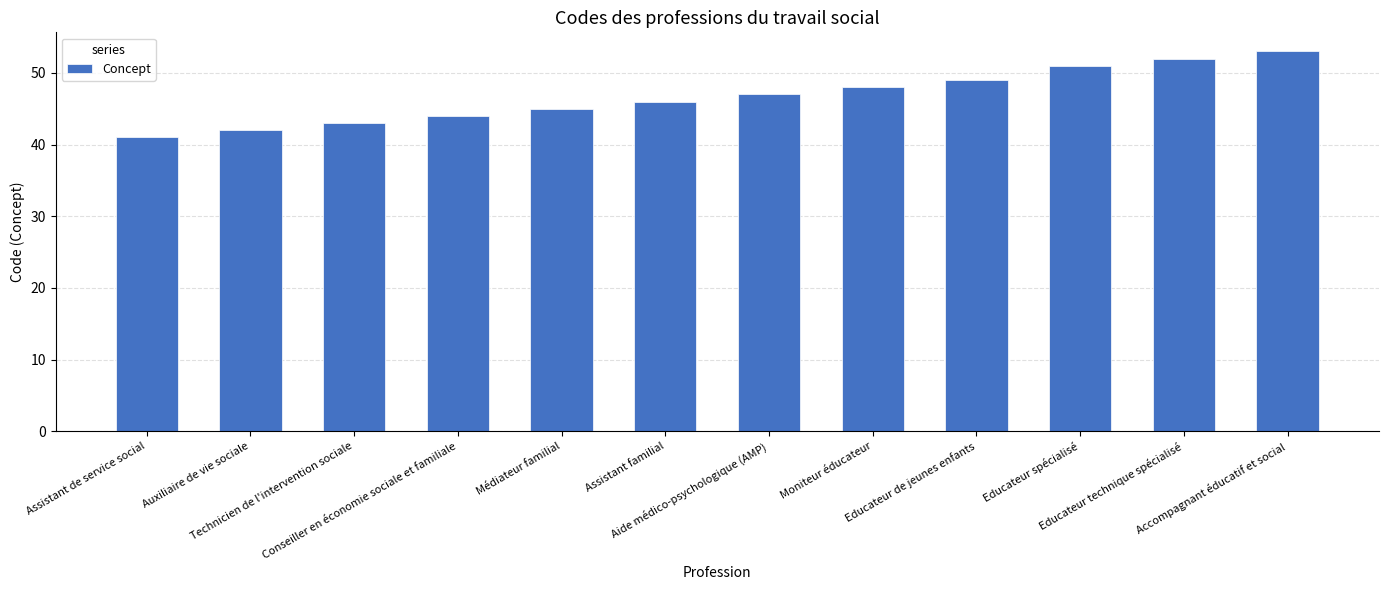

How many values are below 47?

6